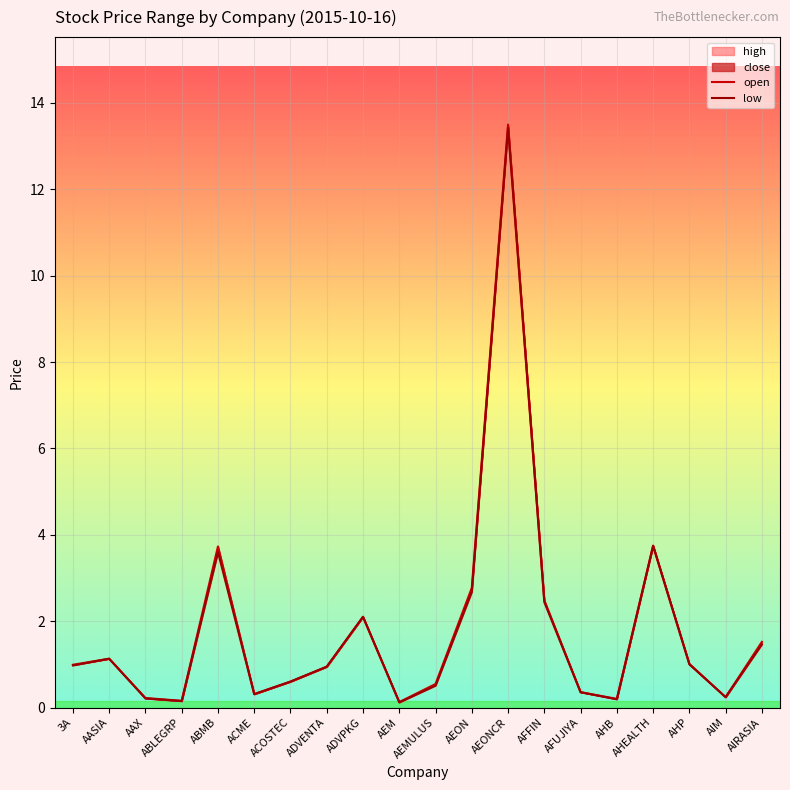

At which category does the chart reach its minimum across all series?

AEM